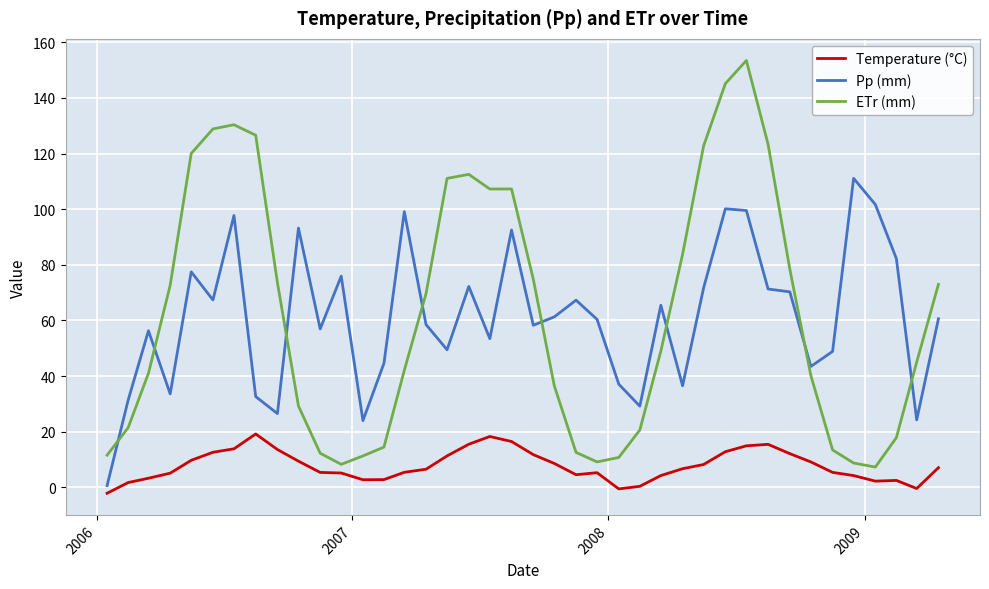

What is the difference between the maximum and minimum values in the Temperature (°C) series?

21.3